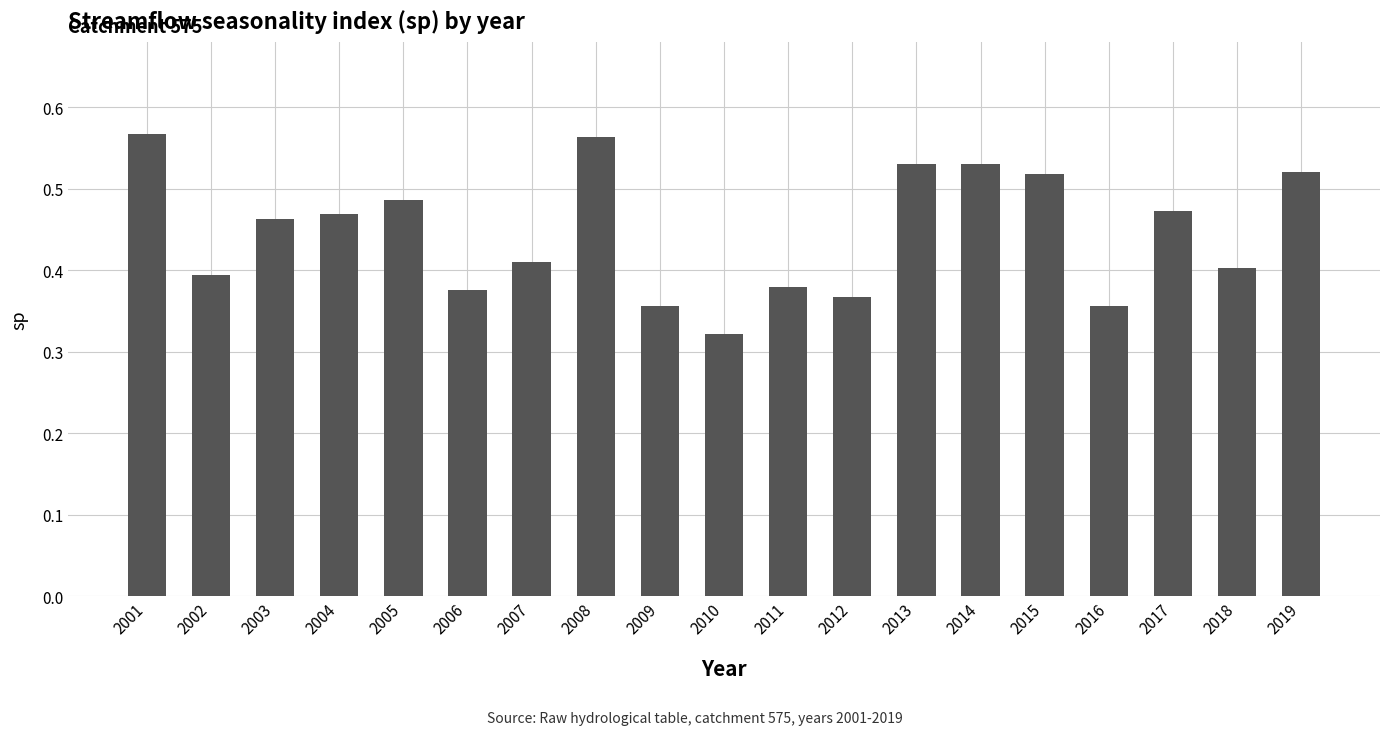

What is the change in value from 2004 to 2009?

-0.1